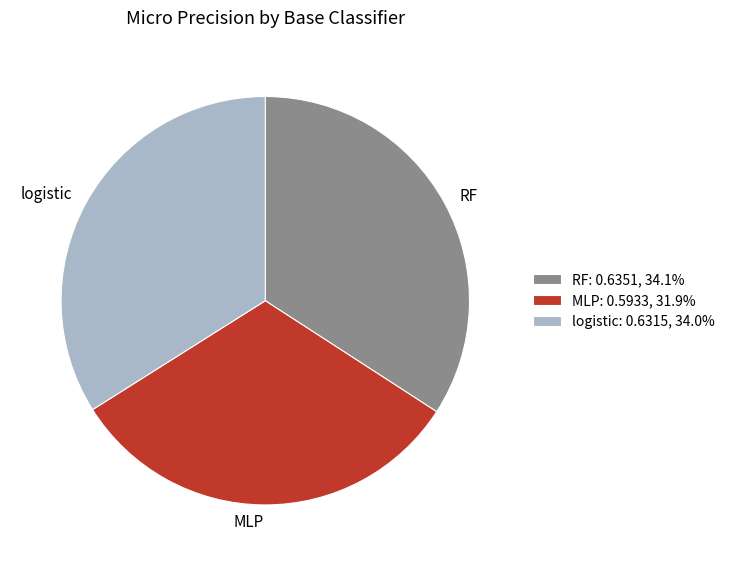

Which has a higher value, MLP or RF?

RF